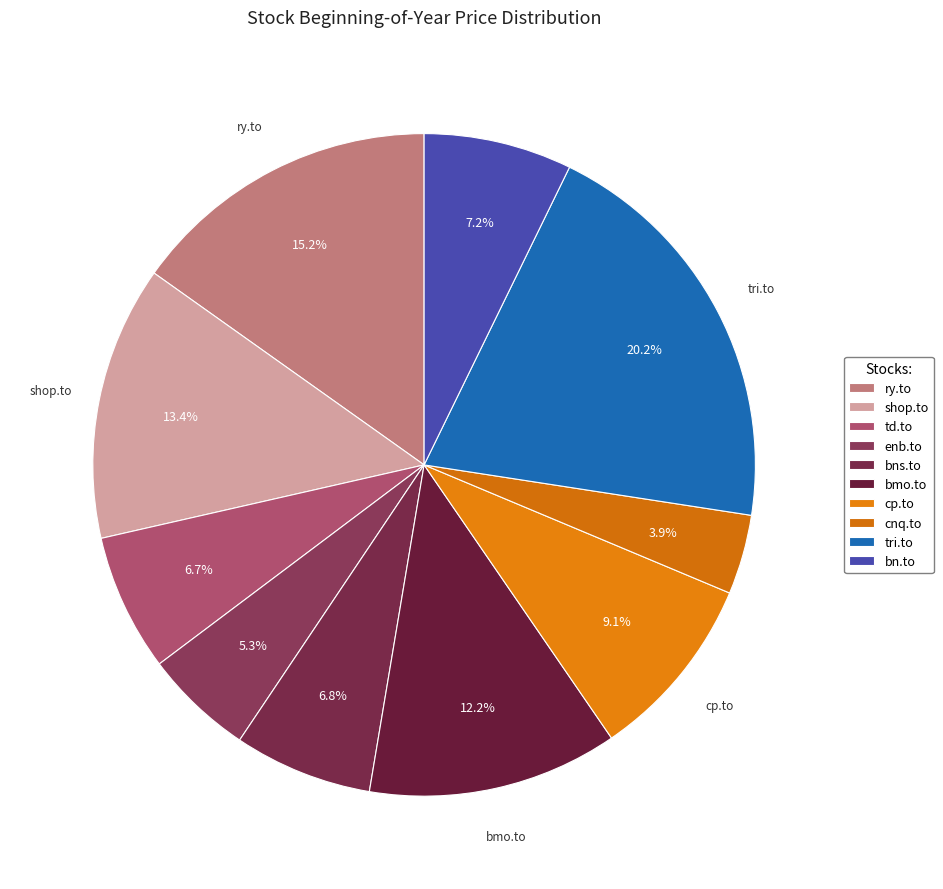

How many segments does this pie chart have?

10